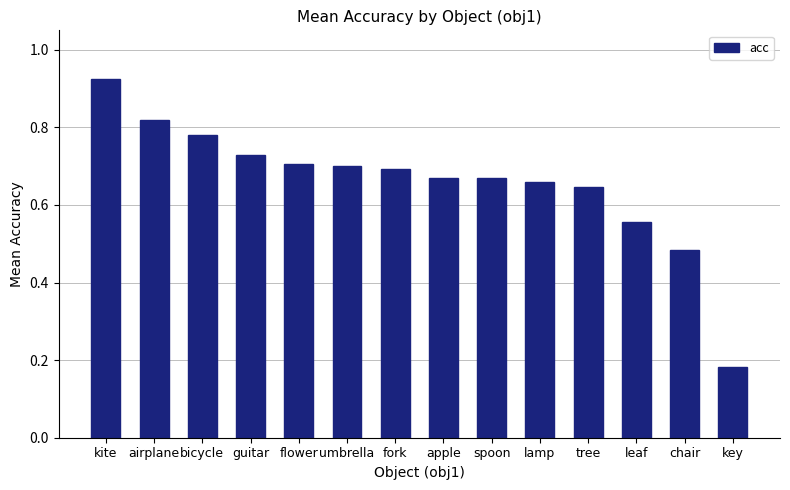

What is the label of the 14th bar from the right?

kite